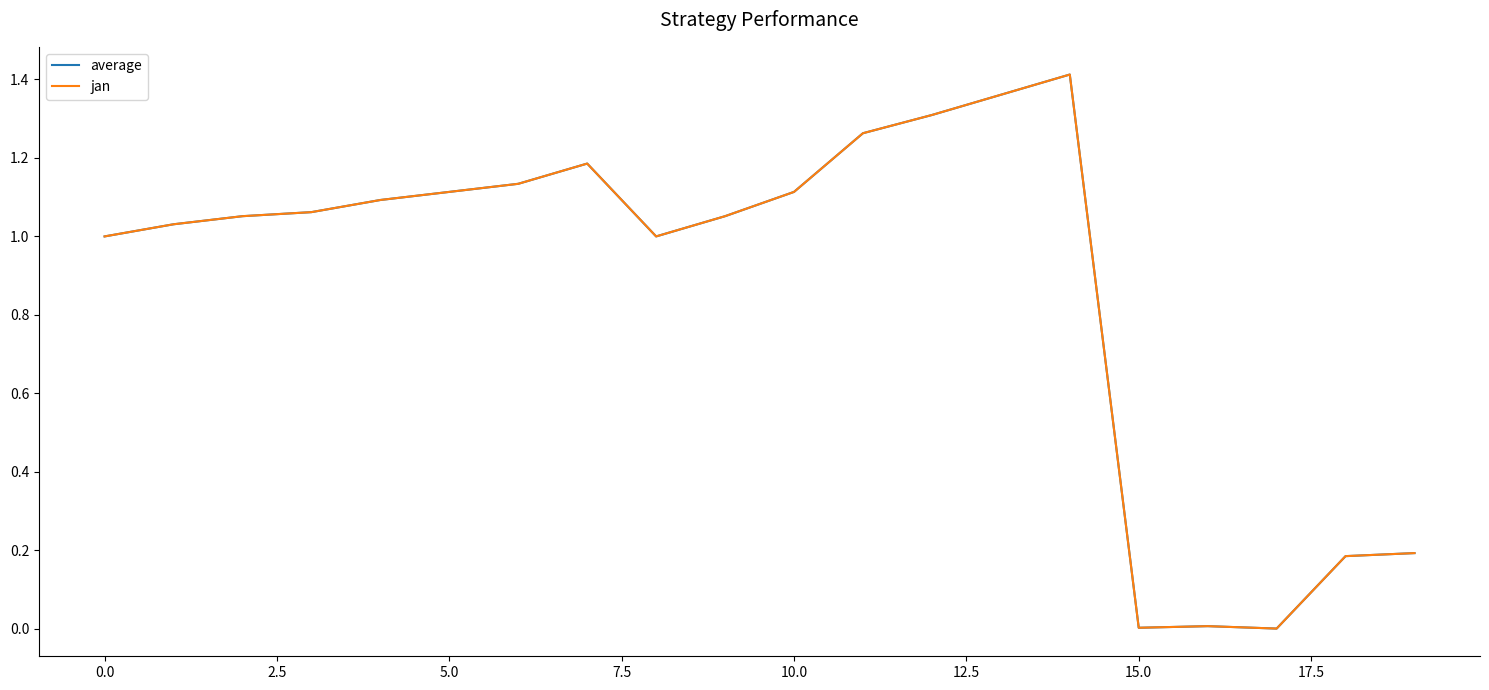

Does the chart have visible grid lines?

No